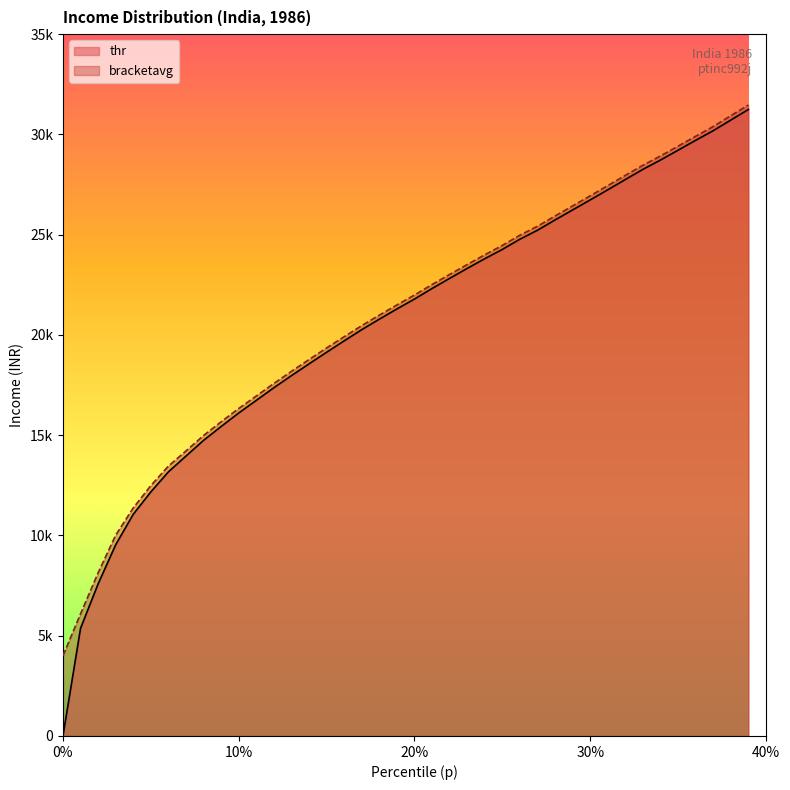

True or false: p and thr intersect in this chart.

False